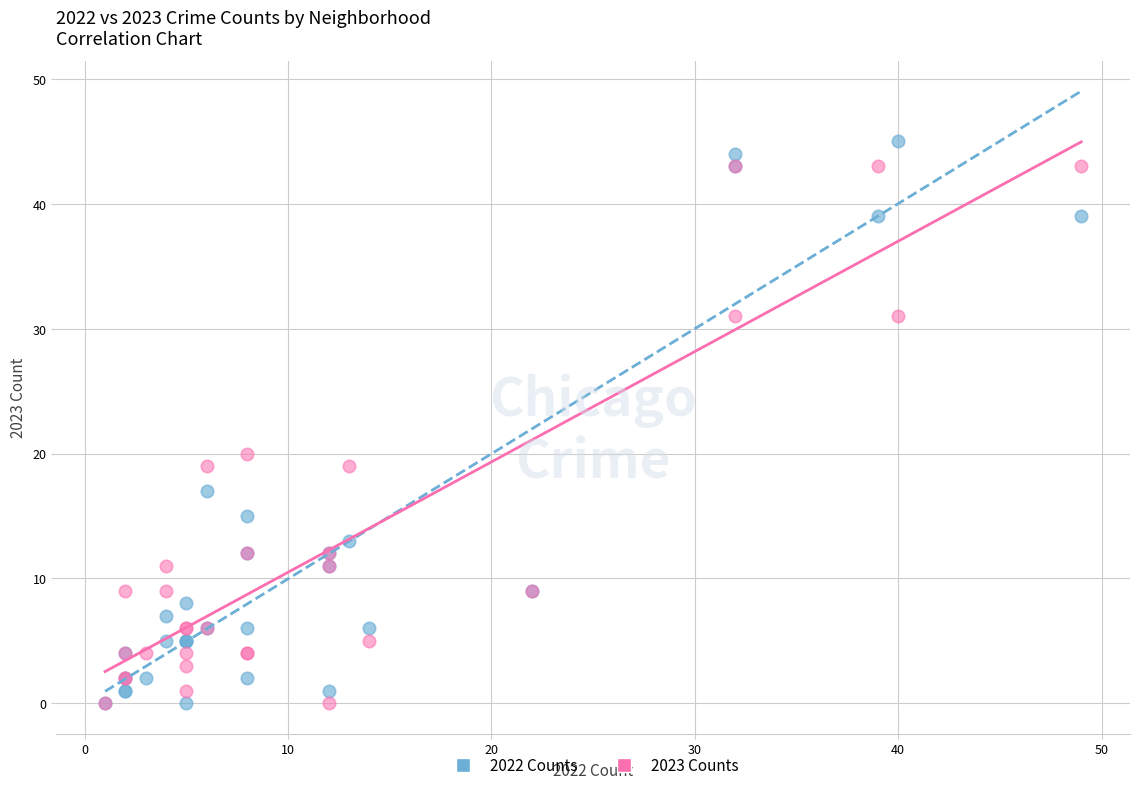

Across all series, what Y value is closest to 22?

20